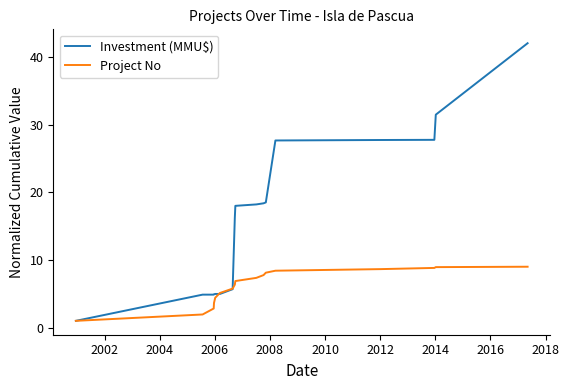

Does the chart display data point markers on the line(s)?

No